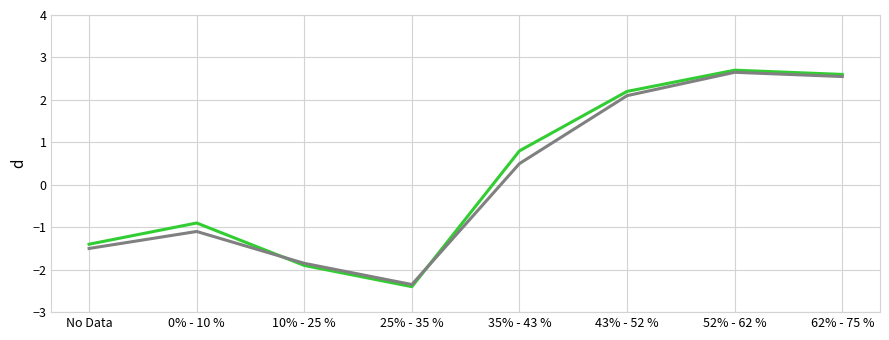

What is the greatest value displayed?

2.7